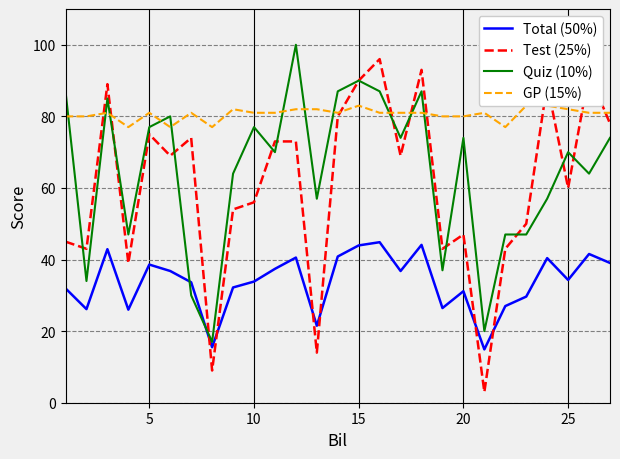

How many values in the Quiz (10%) series are below 70?

12